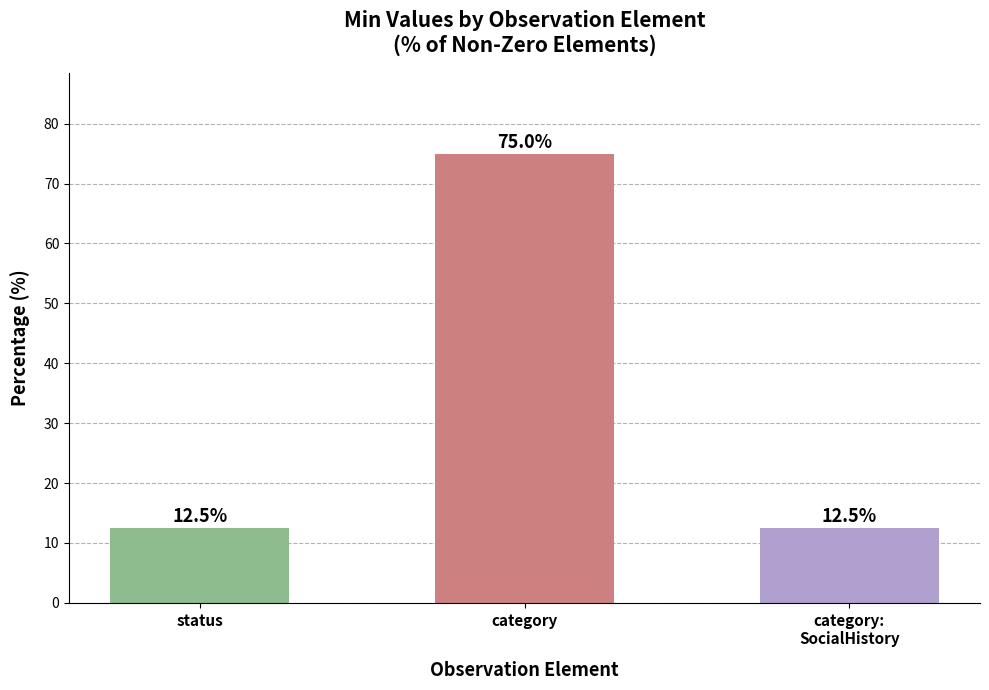

Is it true that the value at status is 12.5?

True